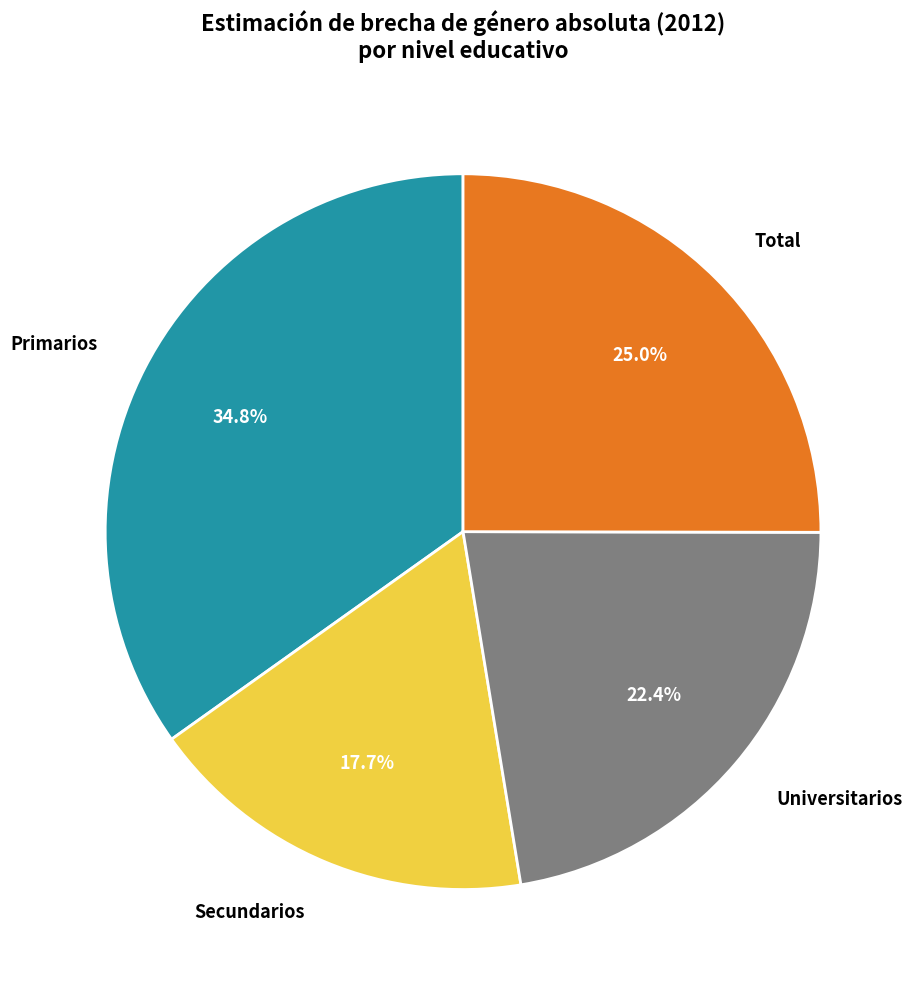

True or false: Primarios accounts for 35% of the total.

True